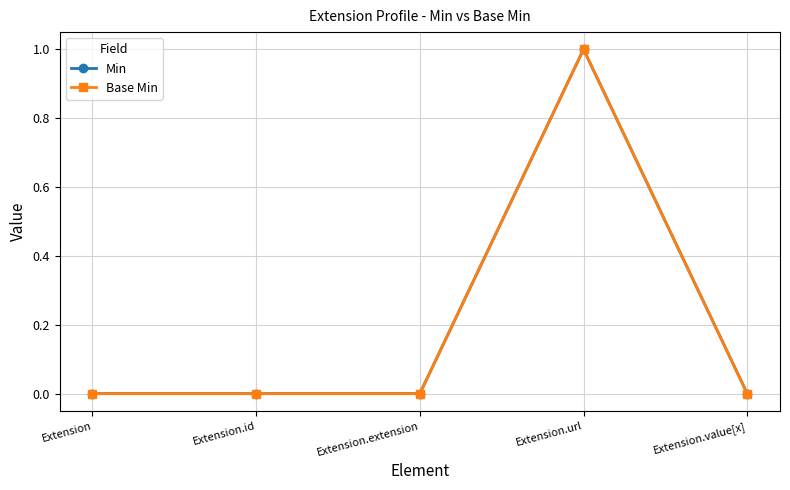

Is it true that Base Min equals 0 at Extension.id?

True